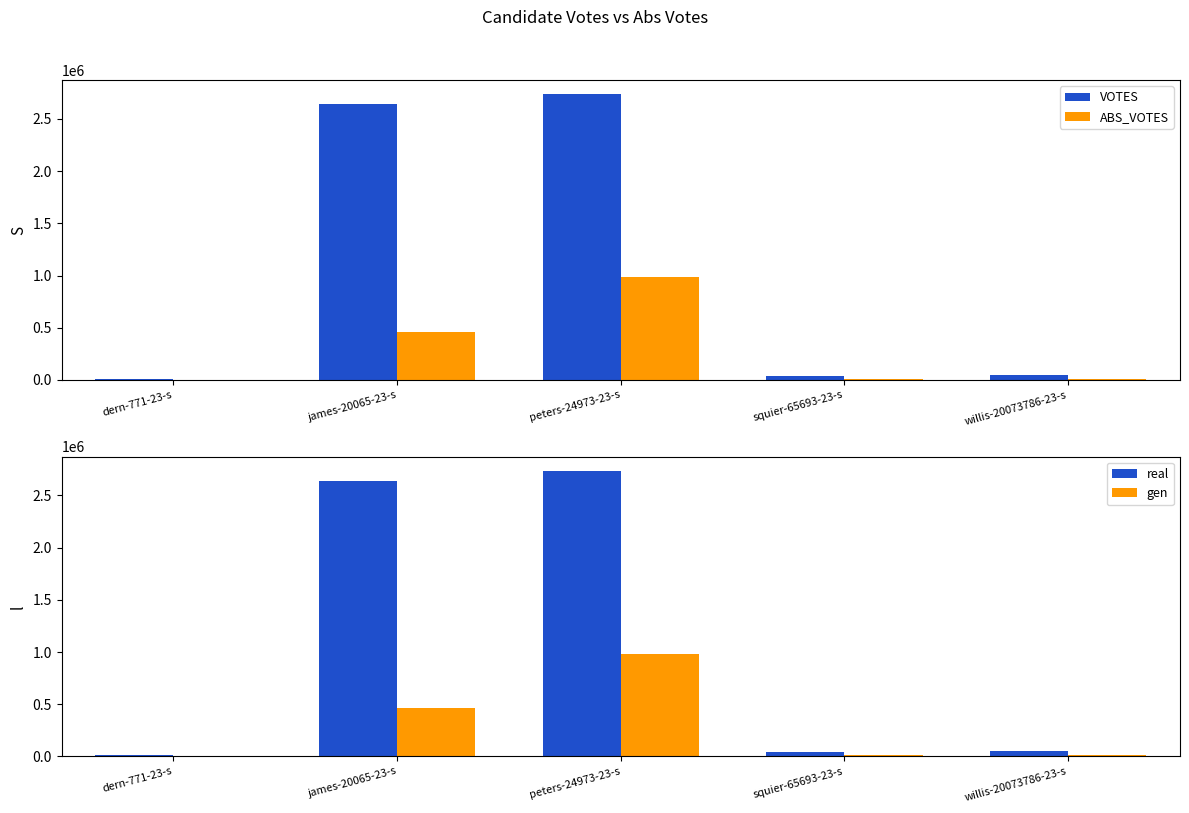

Which series has the widest spread of values?

VOTES